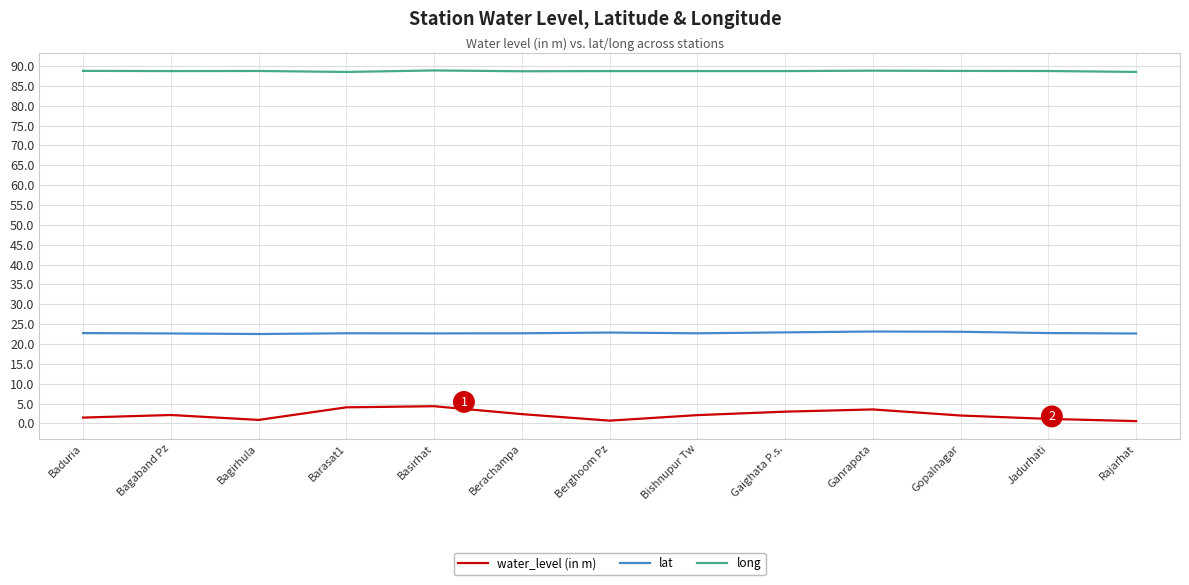

What is the total value across all series at Gaighata P.s.?

114.6